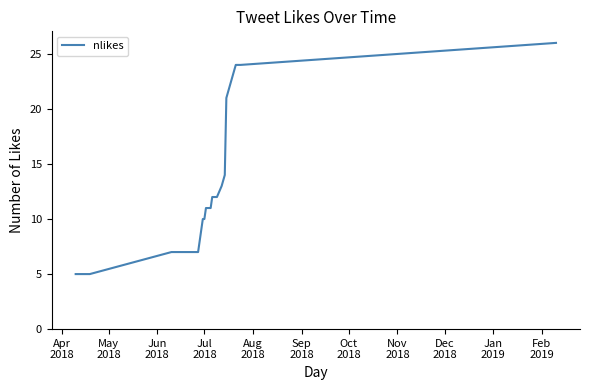

What is the minimum value shown in the chart?

5